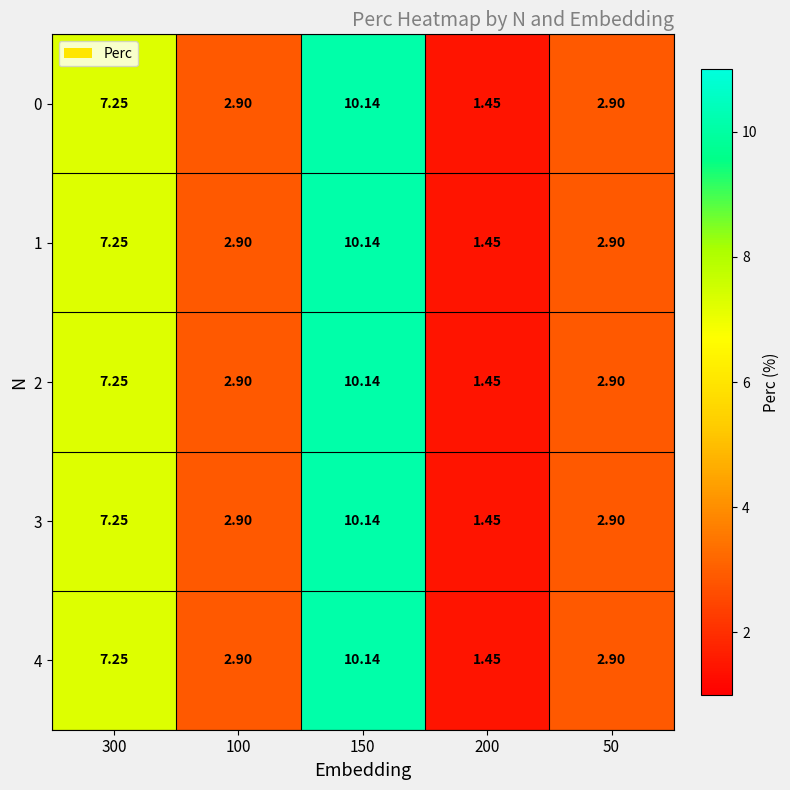

Is the value of 1 at 150 greater than the value of 4 at 50?

Yes